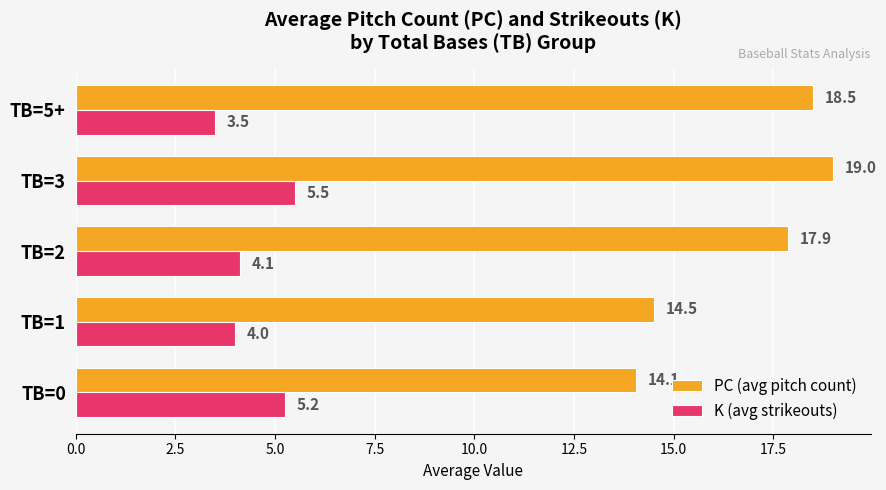

The value of PC (avg pitch count) at TB=5+ is 18.5. True or false?

True